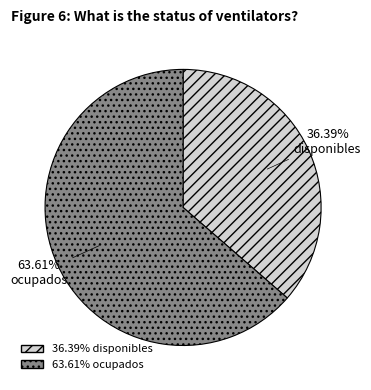

Approximately how many times larger is the value at ocupados compared to disponibles?

1.7